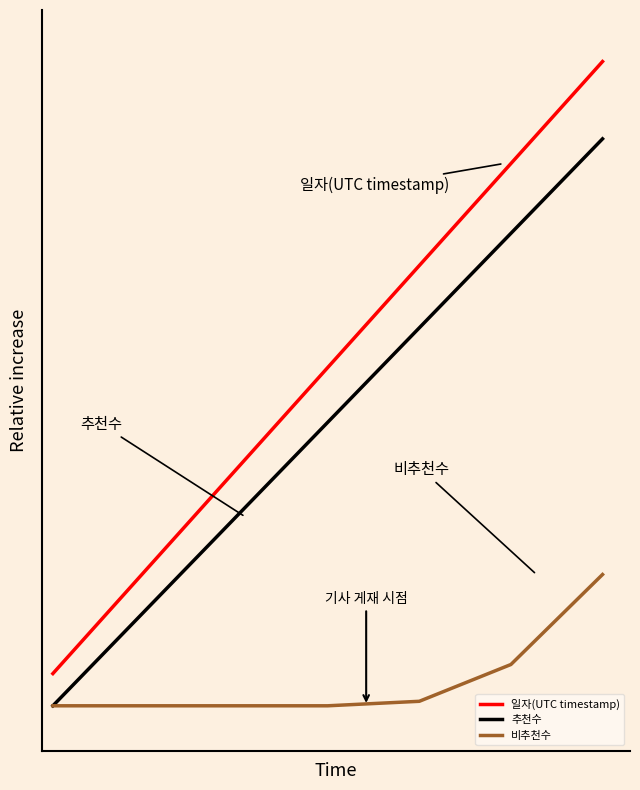

Reading right to left, transcribe all the data shown in this chart.

일자(UTC timestamp): 1.0	0.9	0.7	0.5	0.4	0.2	0.1
추천수: 0.9	0.8	0.6	0.5	0.3	0.2	0.0
비추천수: 0.2	0.1	0.0	0.0	0.0	0.0	0.0